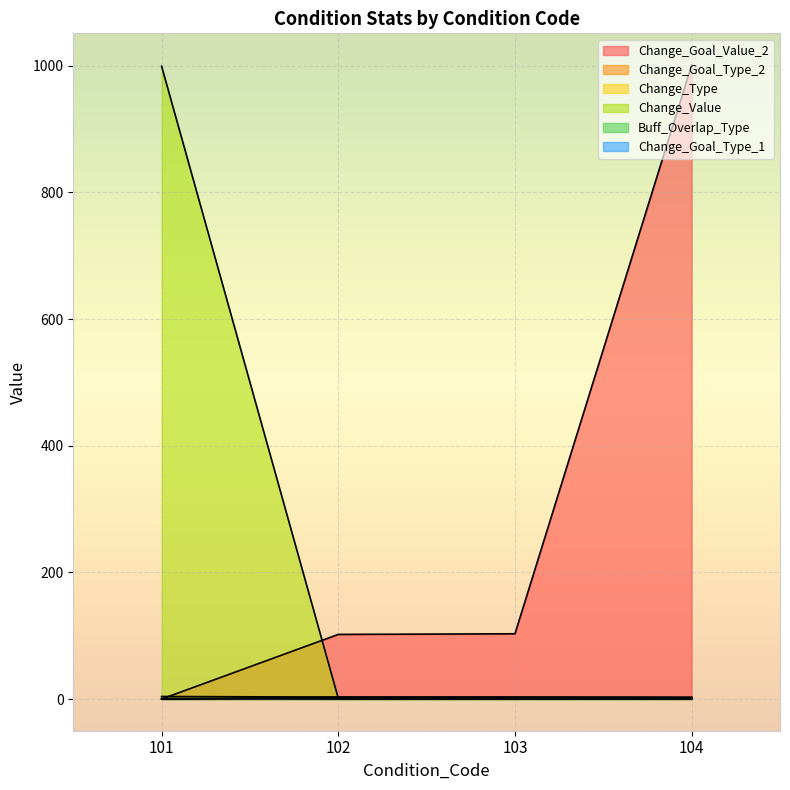

What are all the series names shown in the legend?

Change_Goal_Value_2, Change_Goal_Type_2, Change_Type, Change_Value, Buff_Overlap_Type, Change_Goal_Type_1